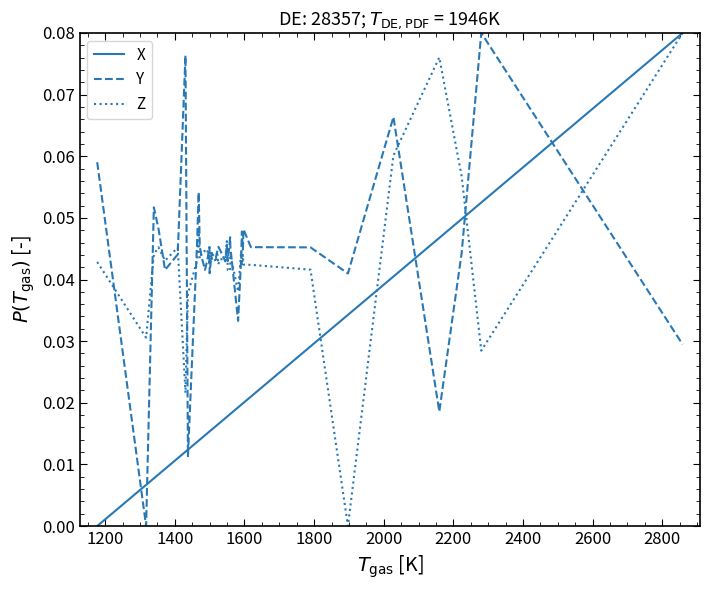

Which series has the largest total across all categories?

Y